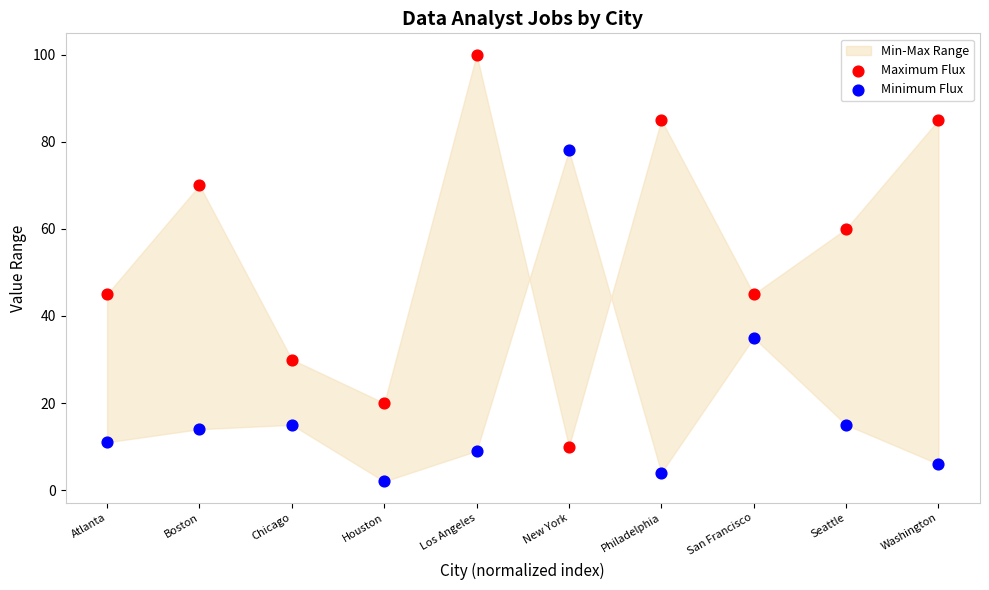

Which series has the widest spread of Y values?

Maximum Flux